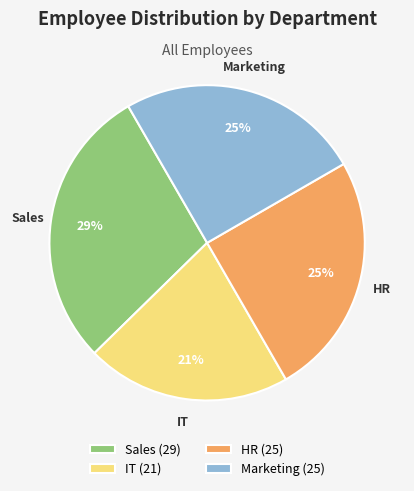

To the nearest percent, what percentage of the pie is IT?

21%